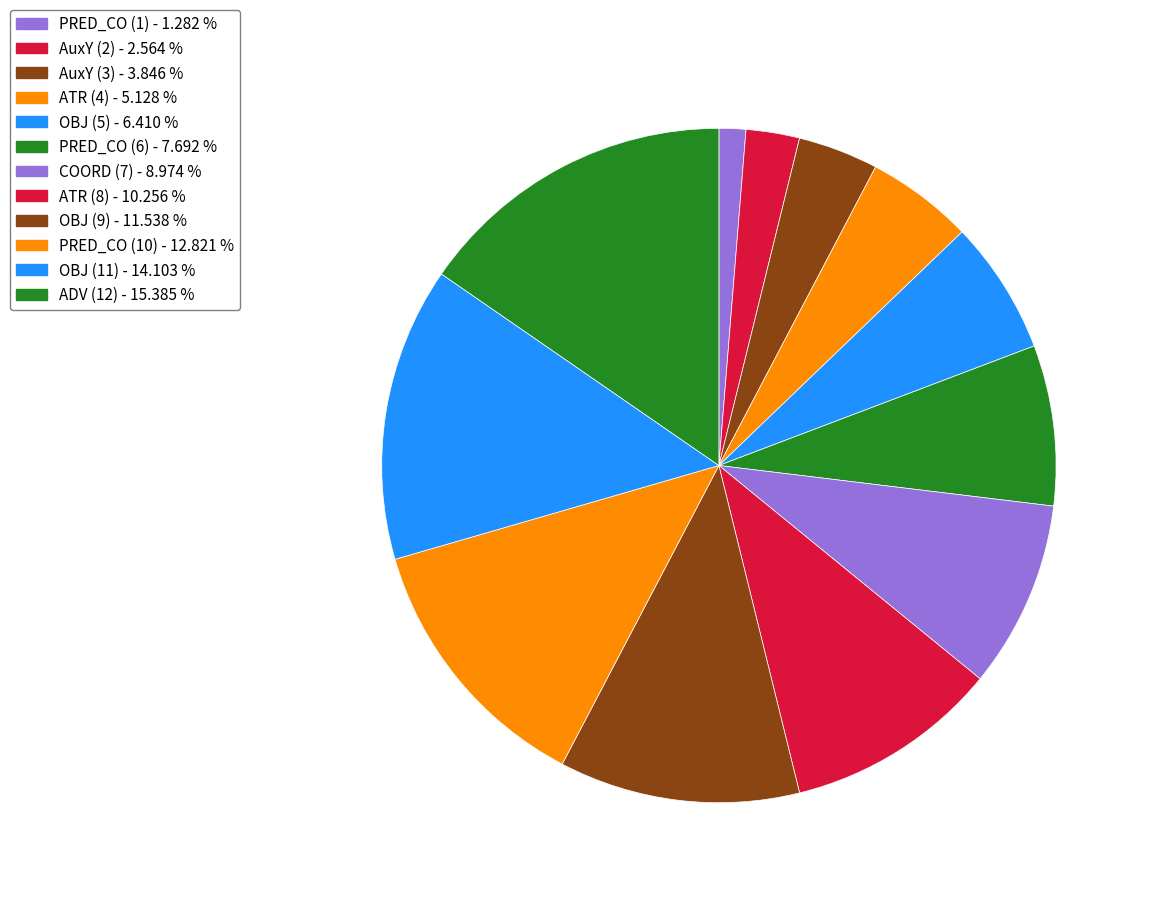

What is the largest slice in the pie chart?

ADV (12)